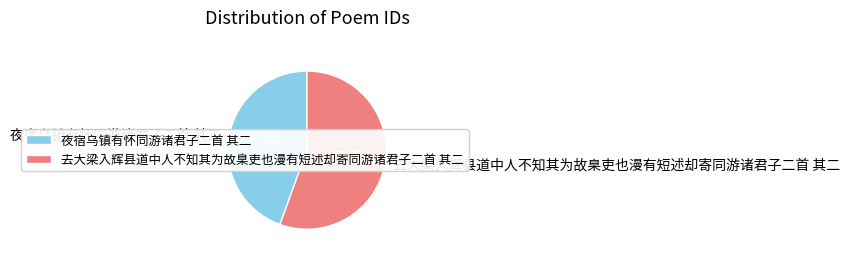

Does 夜宿乌镇有怀同游诸君子二首 其二 account for over 50% of the chart?

No